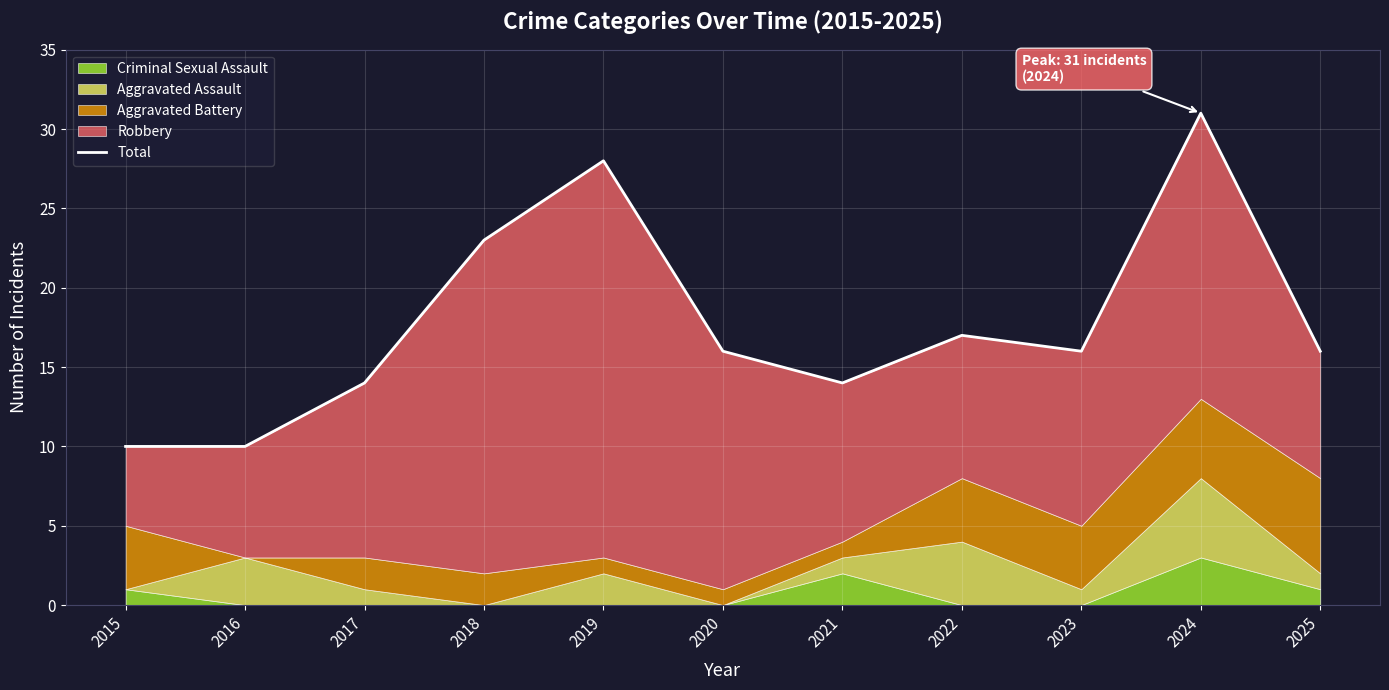

List the labels in order of value, largest first.

2024, 2019, 2018, 2022, 2020, 2023, 2025, 2017, 2021, 2015, 2016